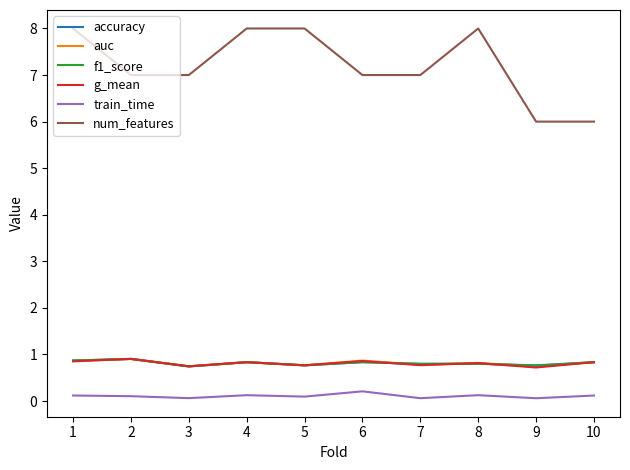

The f1_score series shows 0.7 at 3. True or false?

True